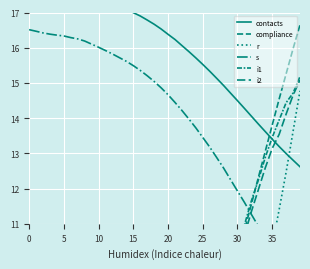

Between which two adjacent categories do contacts and r first intersect?

37 and 38